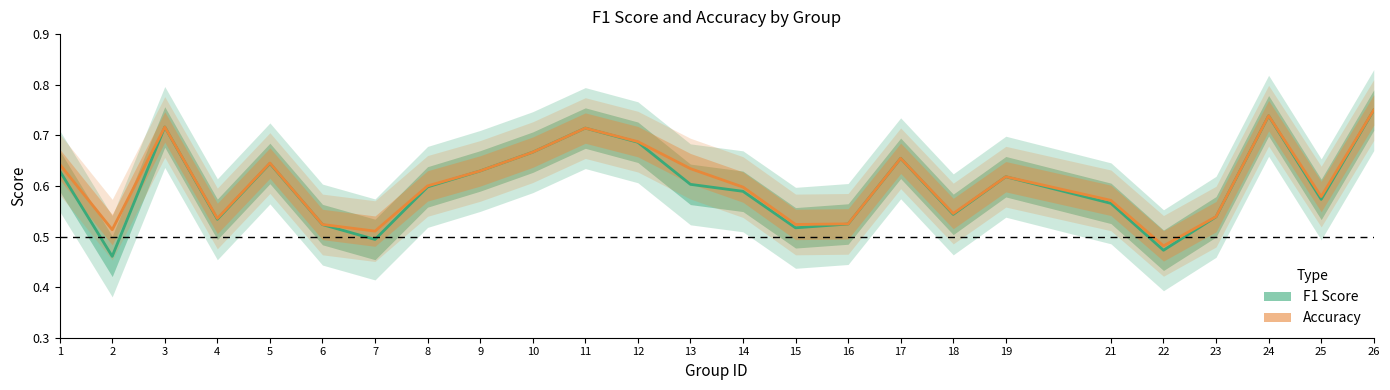

Reading left to right, what are all the values shown in this chart?

f1: 0.6	0.5	0.7	0.5	0.6	0.5	0.5	0.6	0.6	0.7	0.7	0.7	0.6	0.6	0.5	0.5	0.7	0.5	0.6	0.6	0.5	0.5	0.7	0.6	0.7
accuracy: 0.6	0.5	0.7	0.5	0.6	0.5	0.5	0.6	0.6	0.7	0.7	0.7	0.6	0.6	0.5	0.5	0.7	0.5	0.6	0.6	0.5	0.5	0.7	0.6	0.8